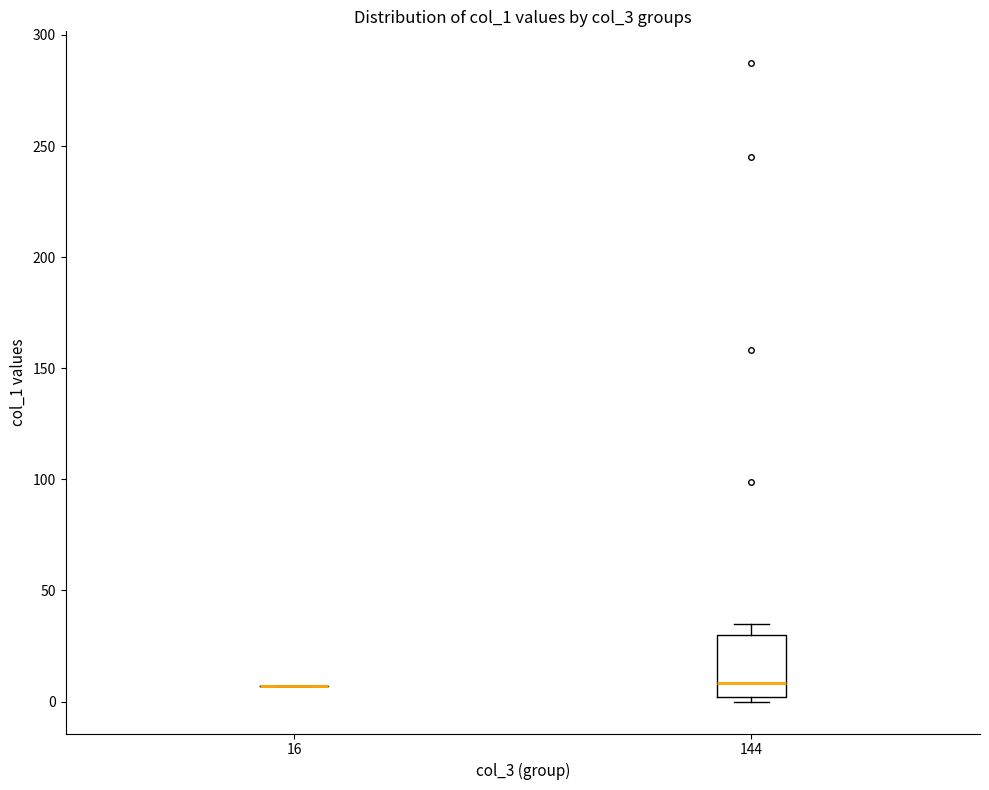

Reading left to right, transcribe this box plot: for each box, give where its median line is, the range the box spans, and where its two whiskers end, as read against the y-axis. The values are not printed on the chart, so give them approximately, as read against the axis.

16: box collapsed to a line at 5, whiskers 5 to 5
144: median 10, box 0 to 30, whiskers 0 (just below the box's lower edge) to 35